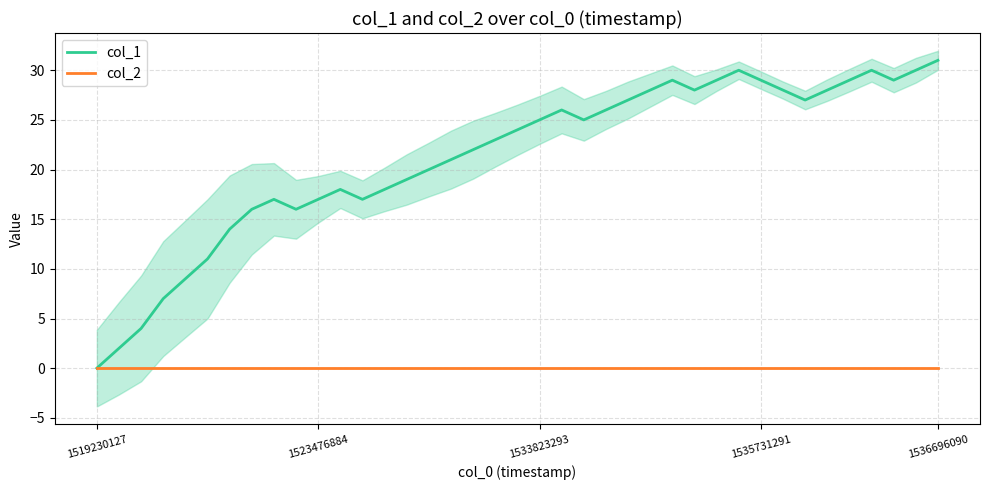

What is the difference between the highest and lowest values at 27?

28